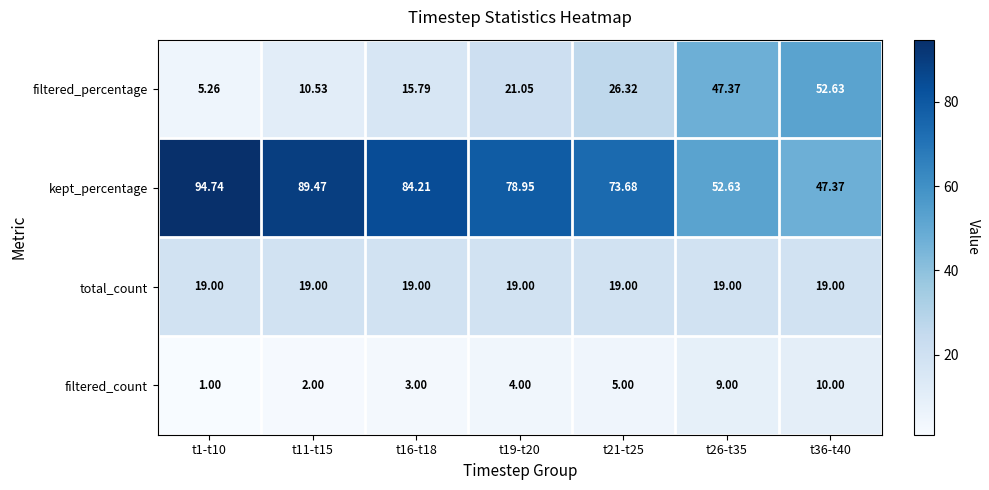

List the series in order of their peak value, highest first.

kept_percentage, filtered_percentage, total_count, filtered_count